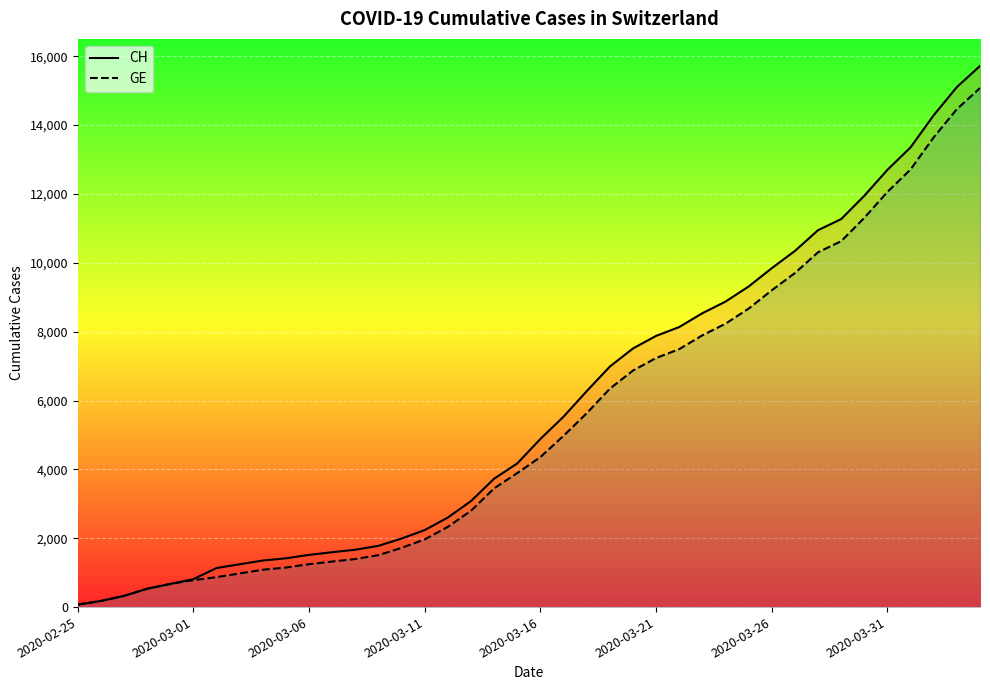

True or false: CH and GE intersect in this chart.

False